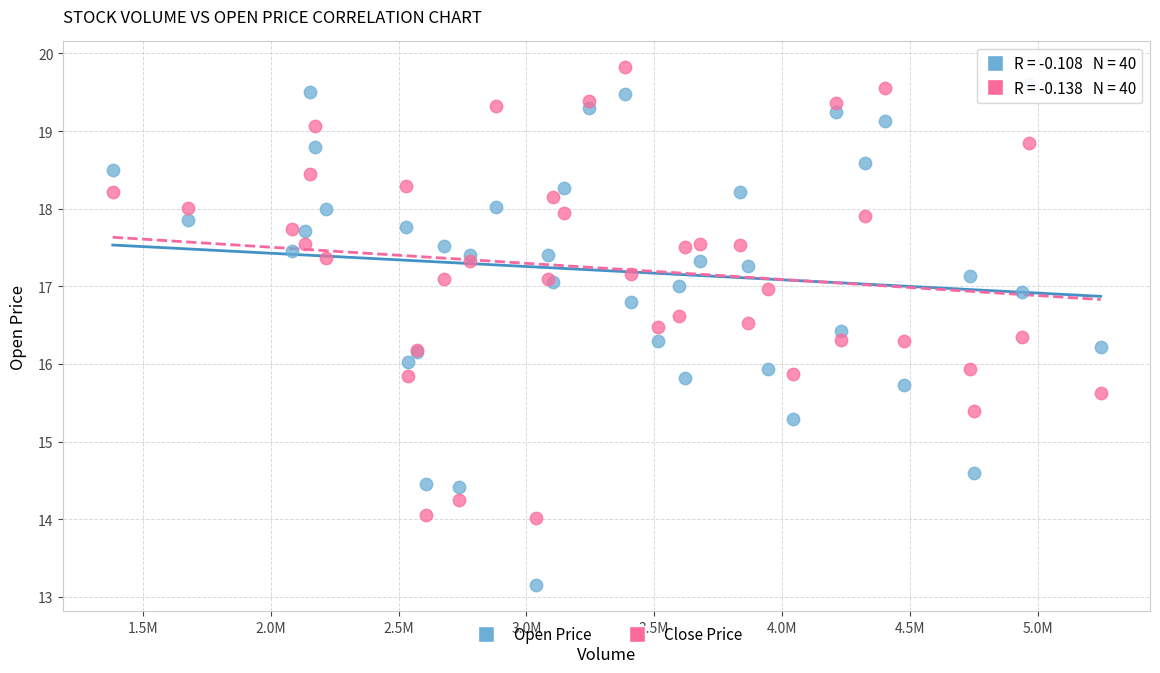

Which series contains the lowest Y value?

Open Price